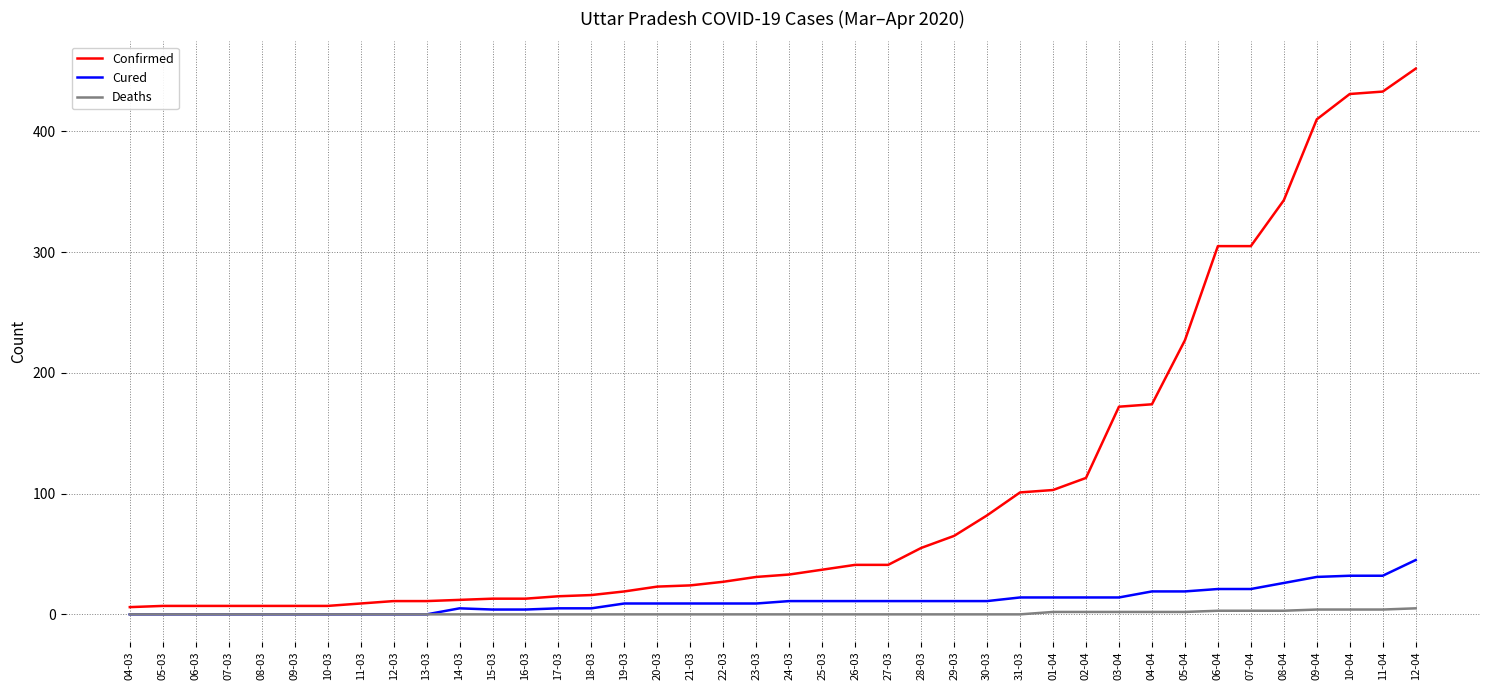

True or false: Confirmed and Cured cross at least once.

False